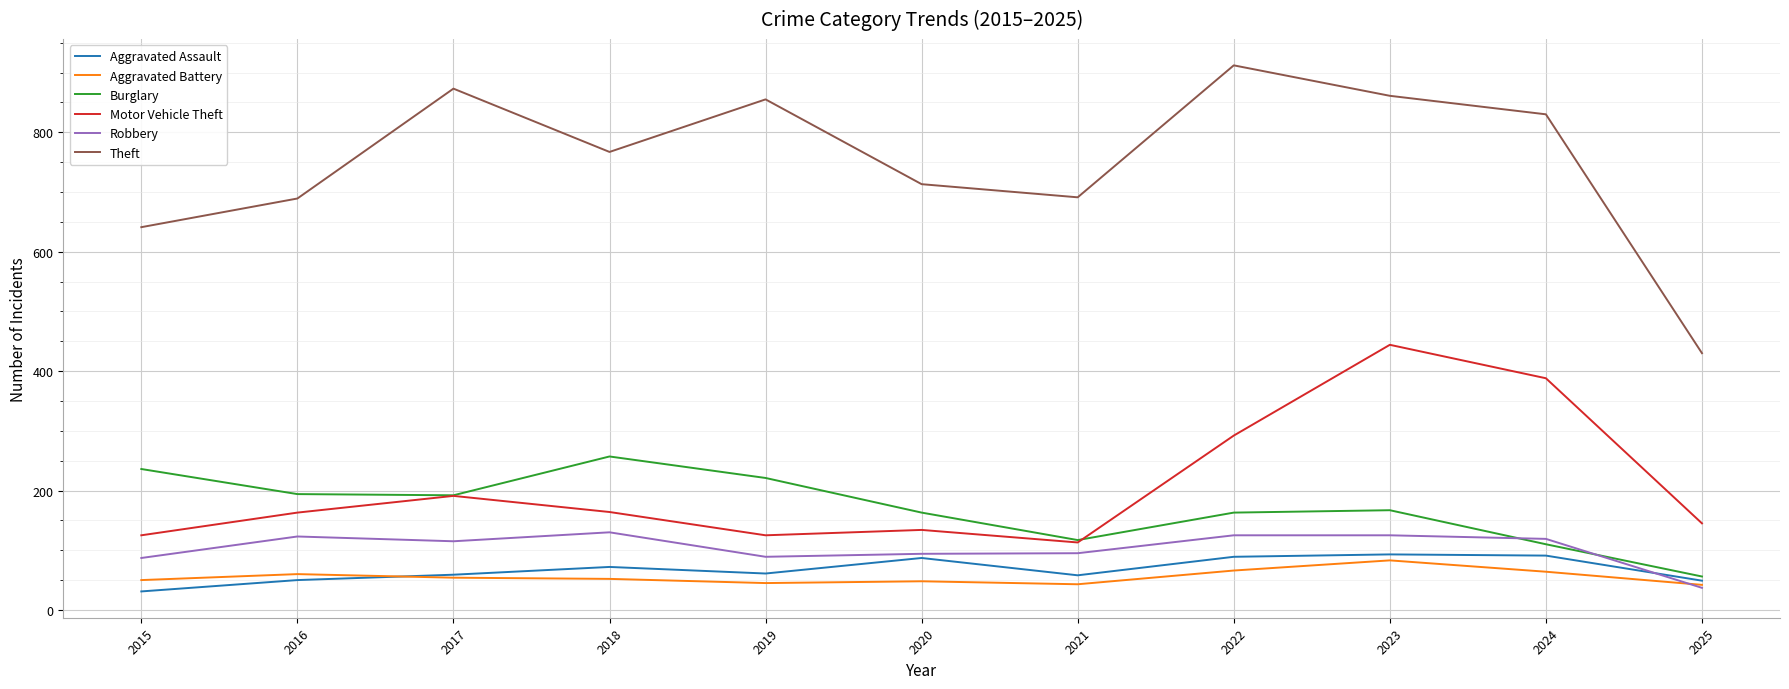

Does the chart have visible grid lines?

Yes